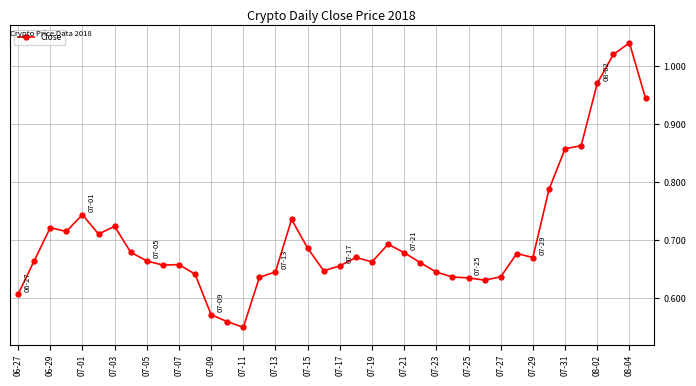

True or false: the data has more than 0 interior local peaks.

True